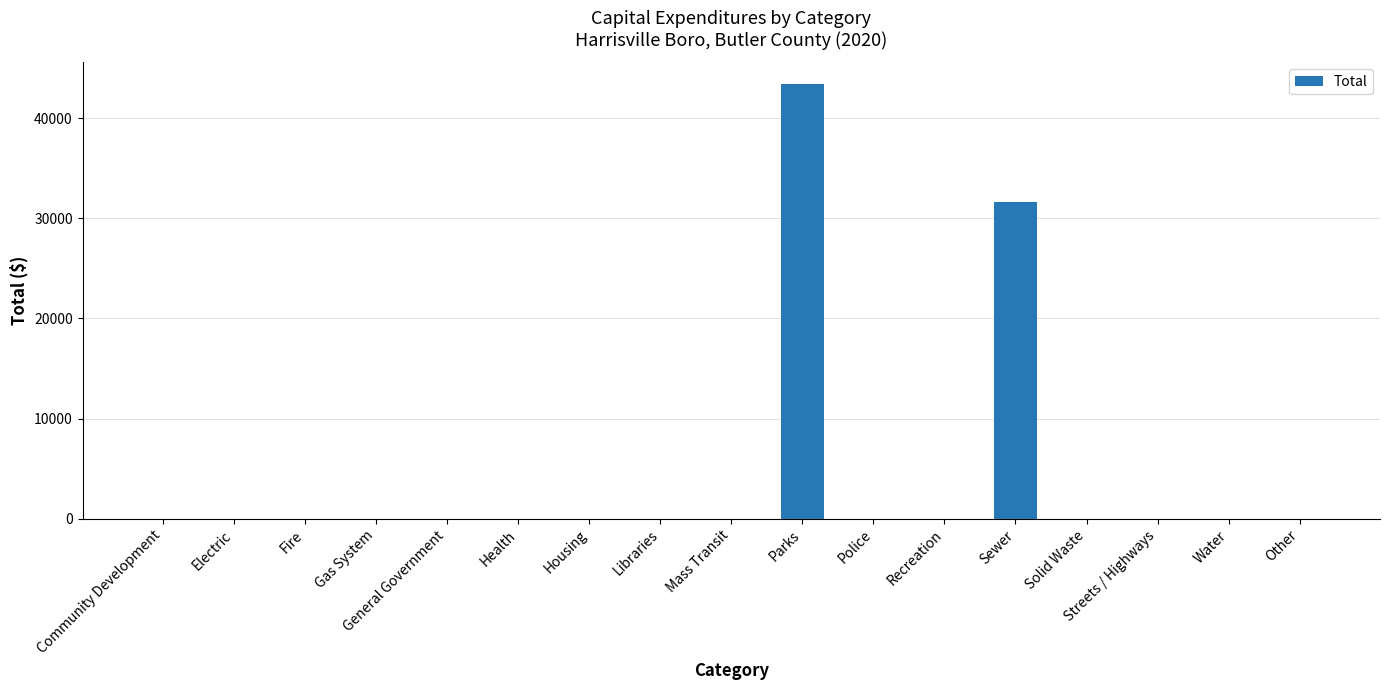

True or false: the data shows 0 at General Government.

True